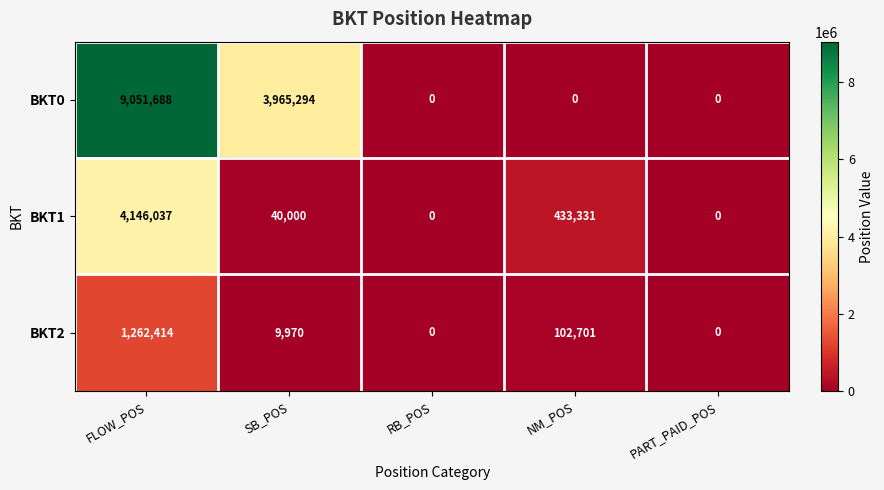

How many distinct data groups are displayed?

3